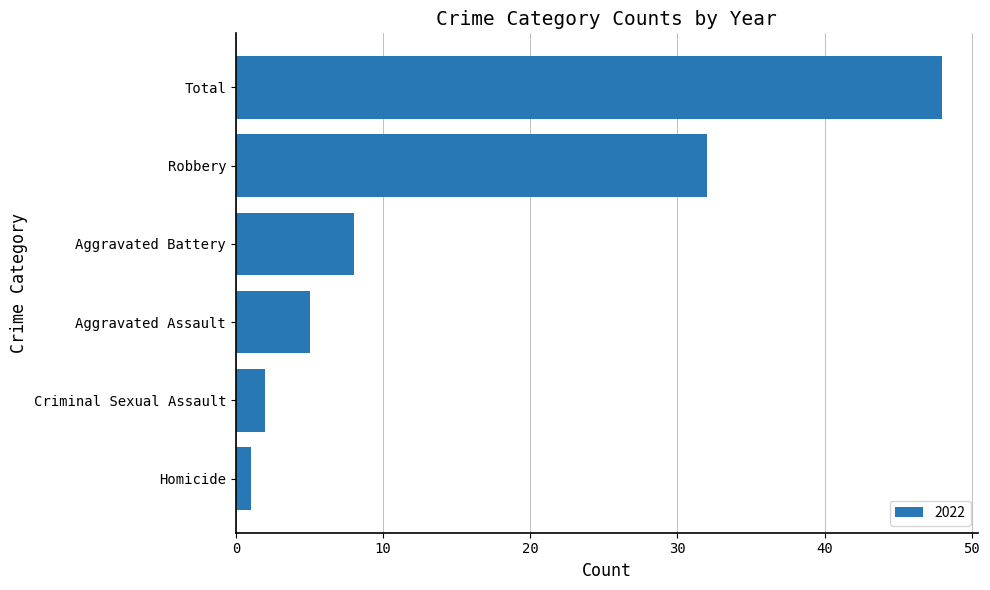

What is the change in value from Robbery to Total?

+16